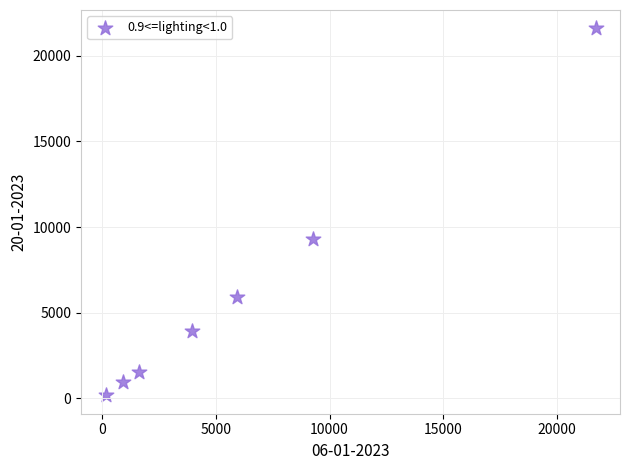

What is the average Y value?

6212.1